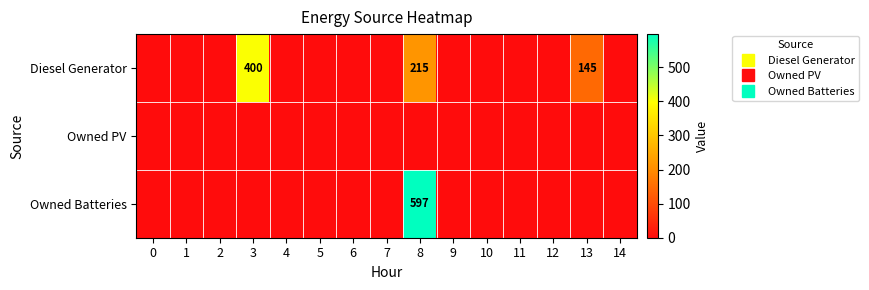

True or false: Diesel Generator has a value of 0 at 11.

True